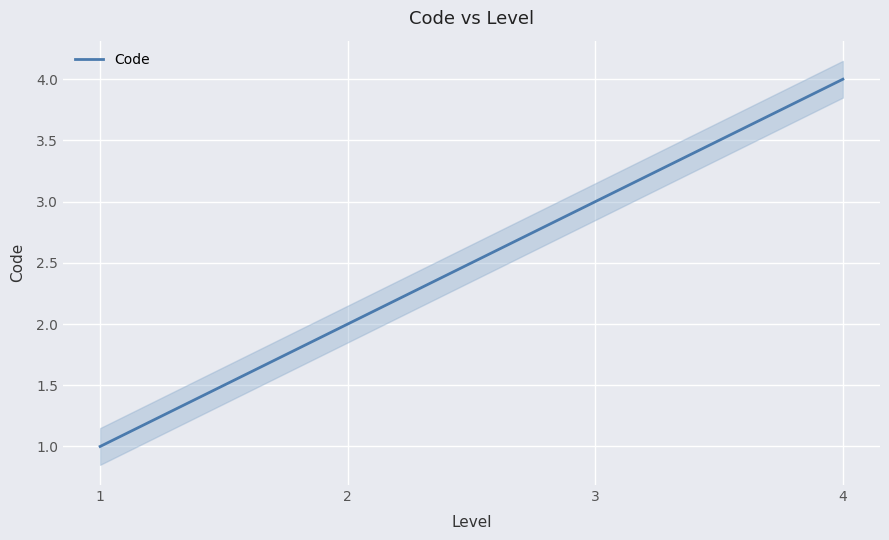

What is the value of the 3rd point from the left?

3